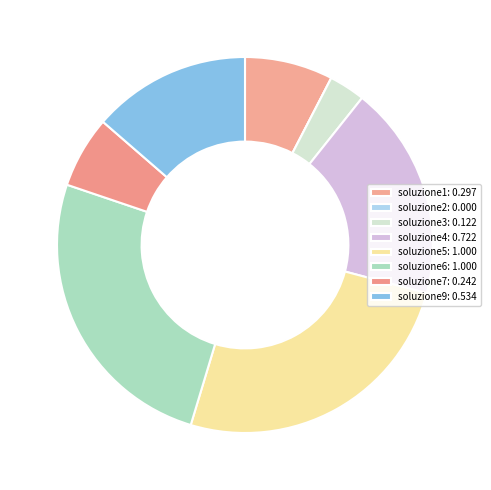

To the nearest percent, what is the average slice percentage?

12%